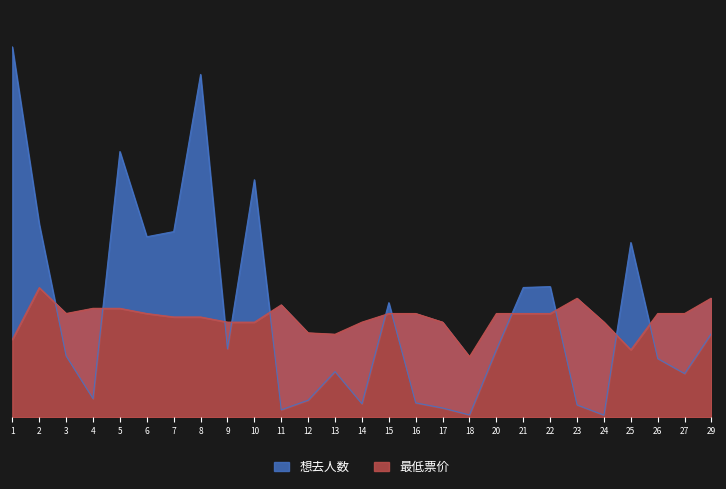

At how many categories does at least one series exceed 504?

13